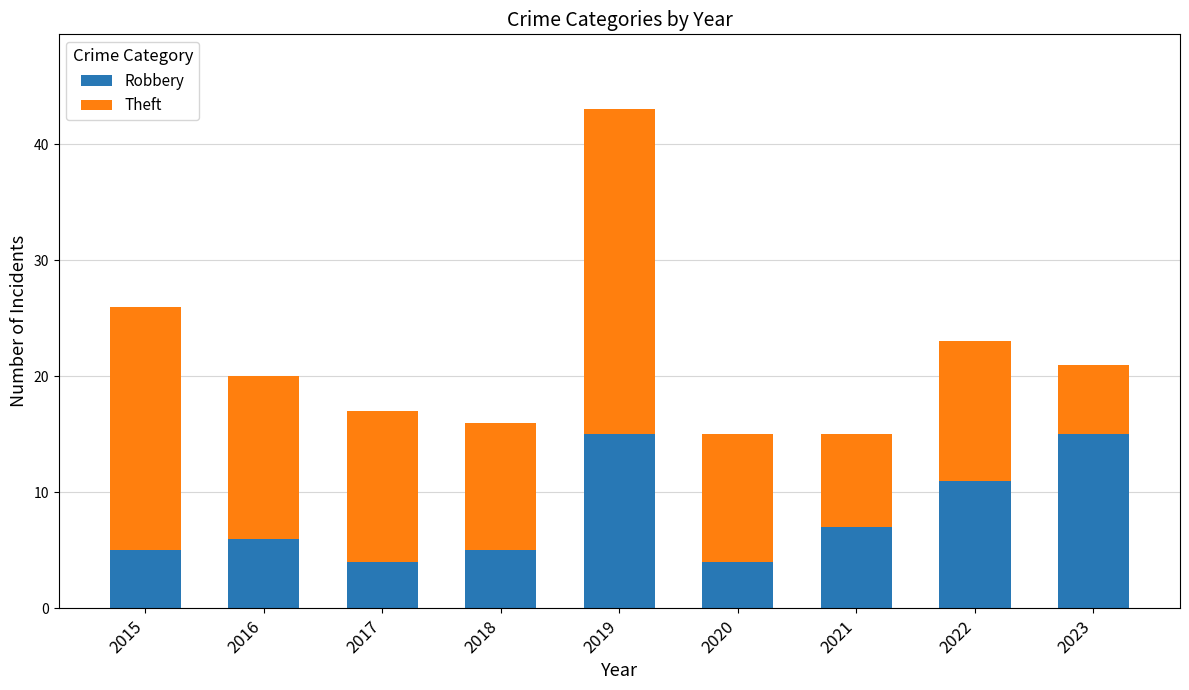

What is the highest value of the Robbery series?

15